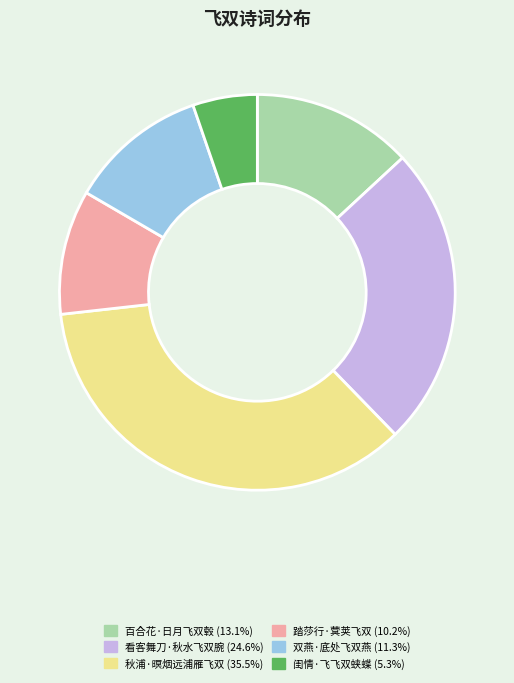

Is there any slice that represents more than half of the pie?

No